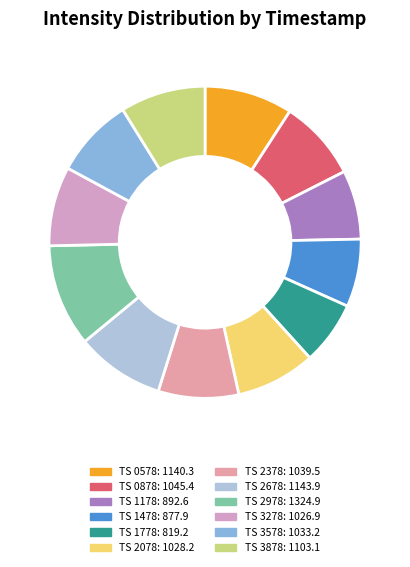

How many segments does this pie chart have?

12